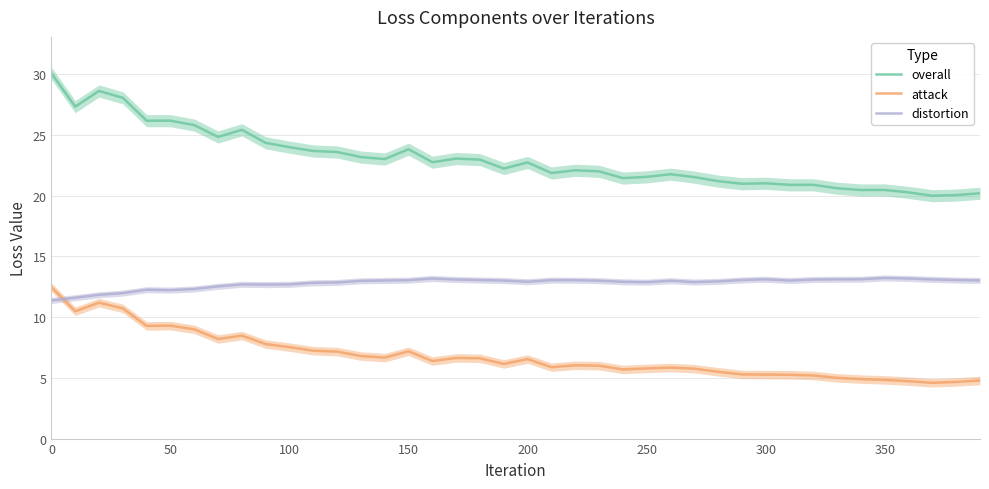

True or false: overall and attack cross at least once.

False